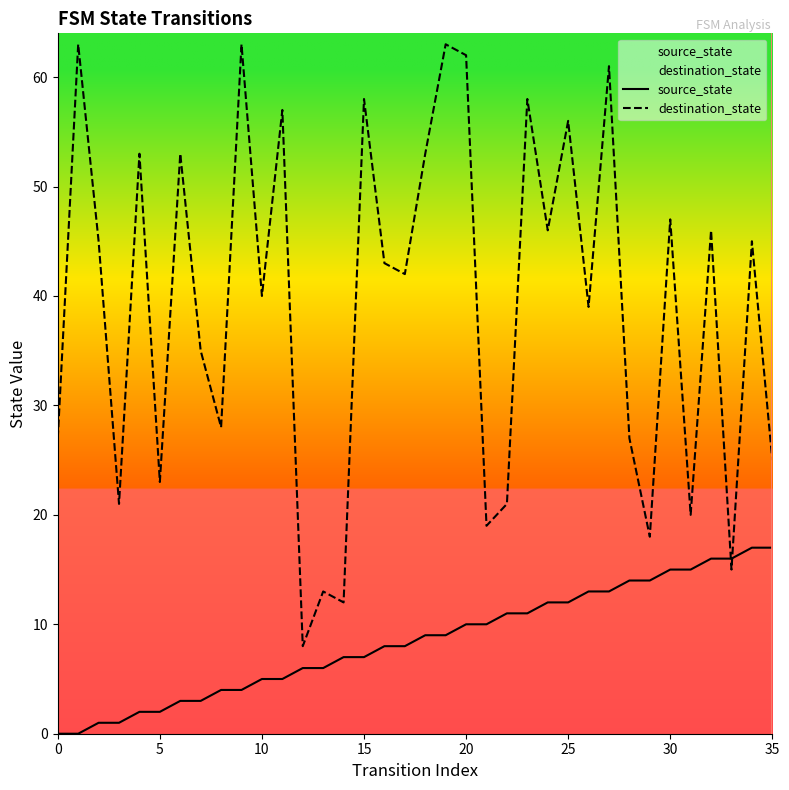

Between 21 and 31, which series saw the biggest shift?

source_state